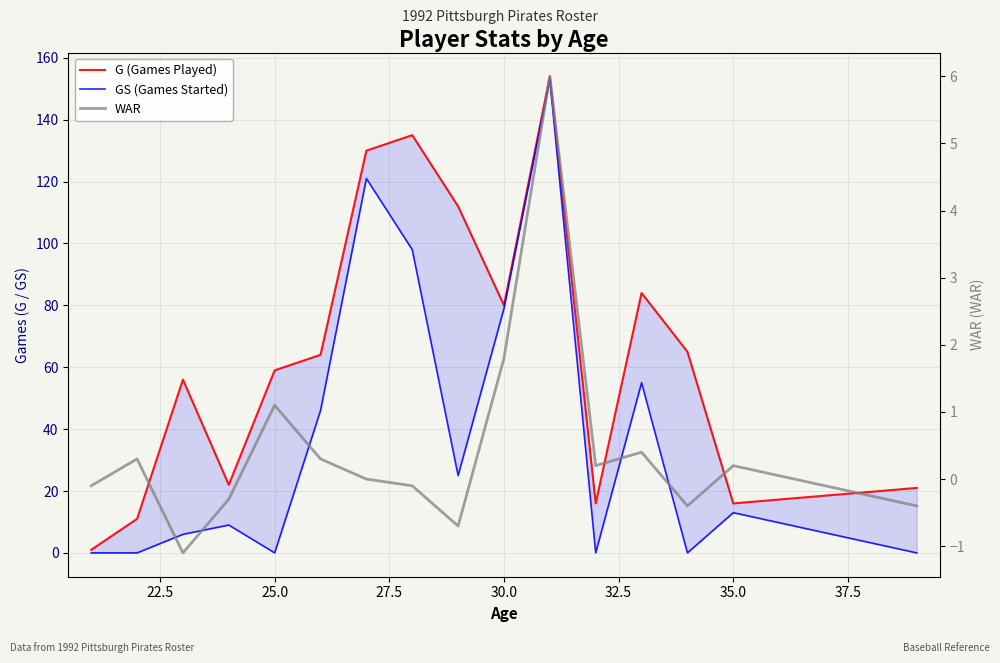

What position from the left is 35.0?

15